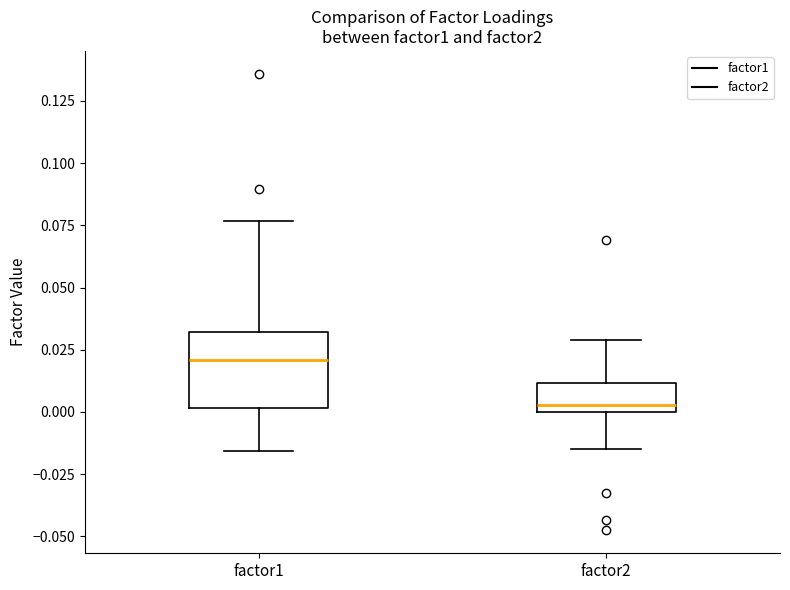

Reading left to right, transcribe this box plot: for each box, give where its median line is, the range the box spans, and where its two whiskers end, as read against the y-axis. The values are not printed on the chart, so give them approximately, as read against the axis.

factor1: median 0.020, box 0.000 to 0.030, whiskers -0.015 to 0.075
factor2: median 0.005, box 0.000 to 0.010, whiskers -0.015 to 0.030